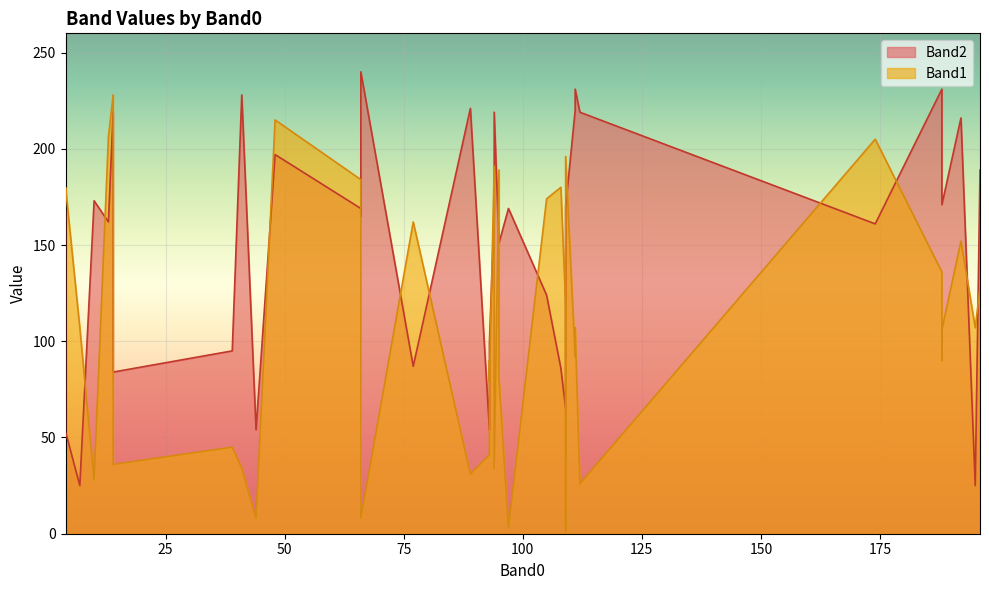

How many values in the Band1 series are below 107?

18